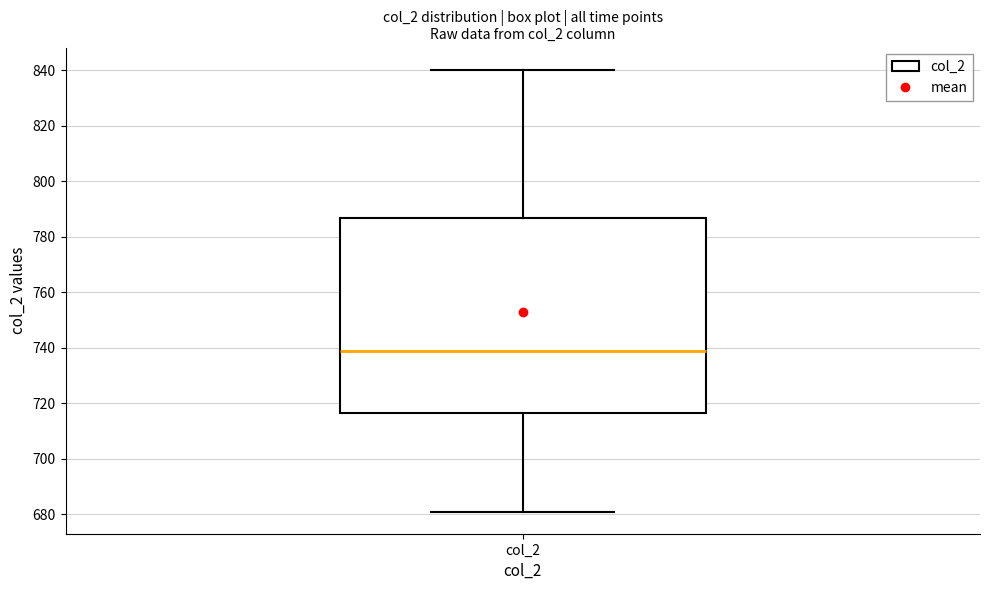

Where does the lower whisker of the box for col_2 end on the y-axis? The values are not printed on the chart, so give them approximately, as read against the axis.

682